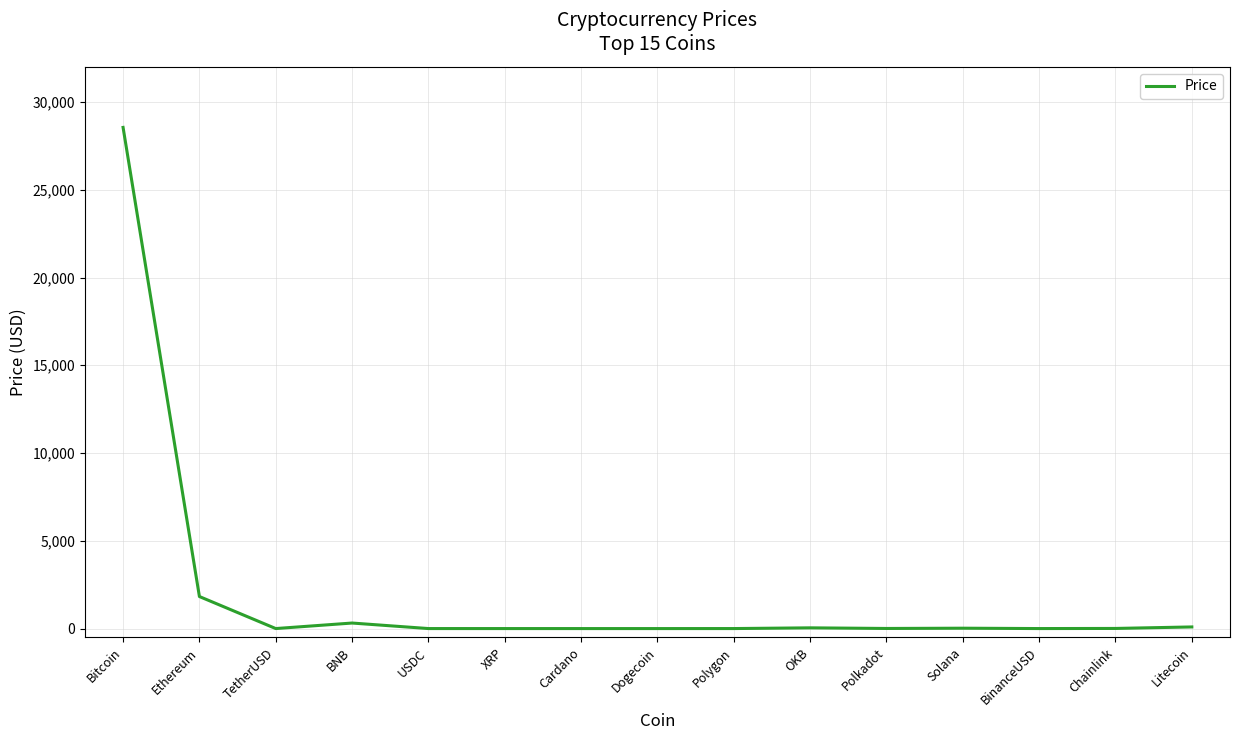

What is the difference between the maximum and minimum values?

28551.0